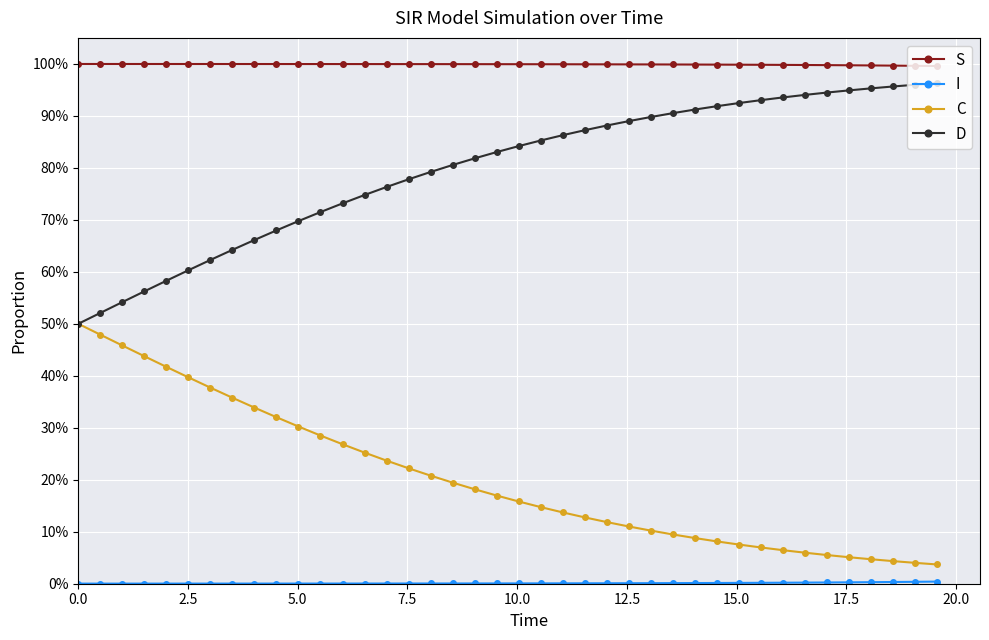

True or false: C and S intersect in this chart.

False